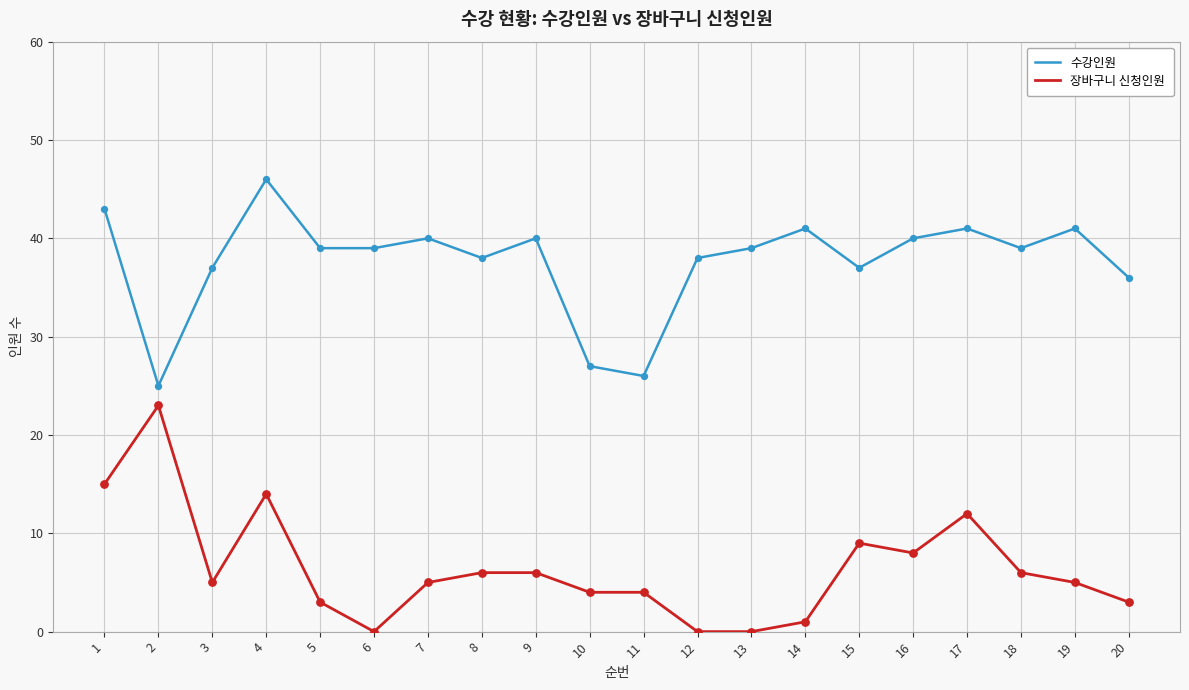

True or false: 수강인원 and 장바구니 신청인원 intersect in this chart.

False